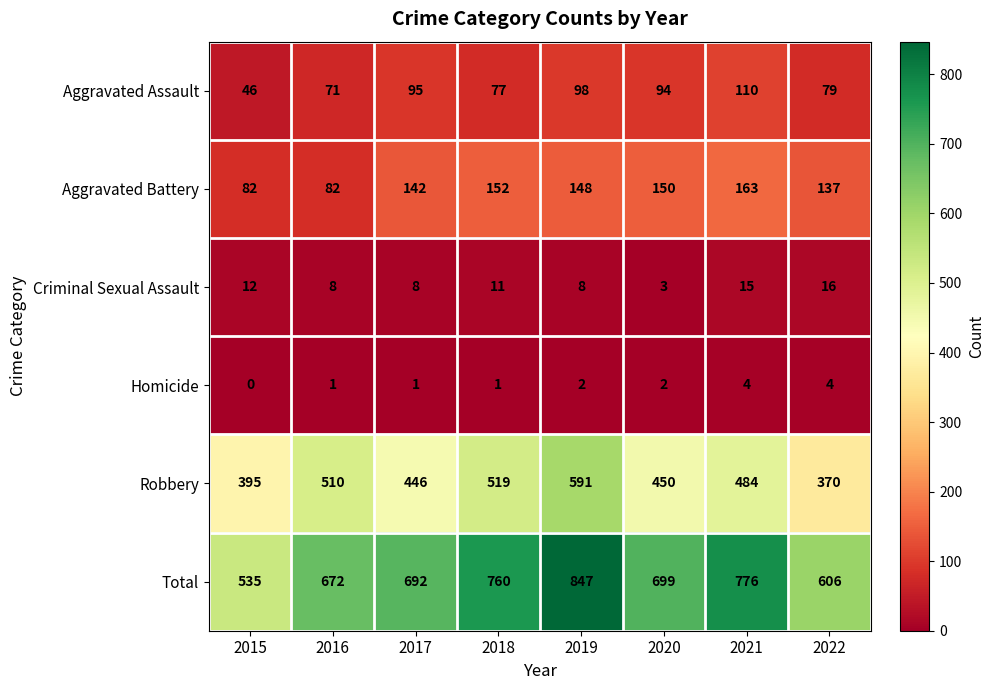

Which label corresponds to the smallest value in the chart?

2015